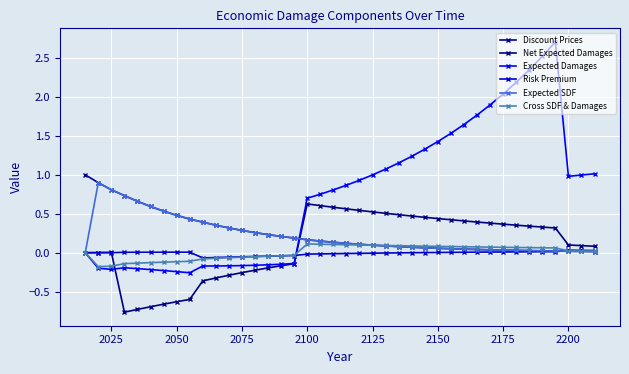

How many lines are shown in the chart?

6